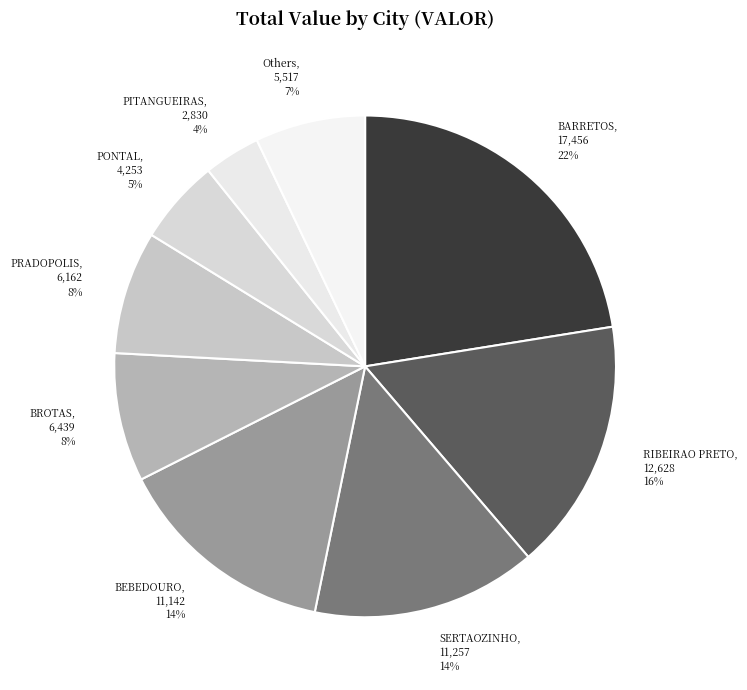

To the nearest percent, what is the combined percentage of PITANGUEIRAS, 2,830 4% and RIBEIRAO PRETO, 12,628 16%?

20%